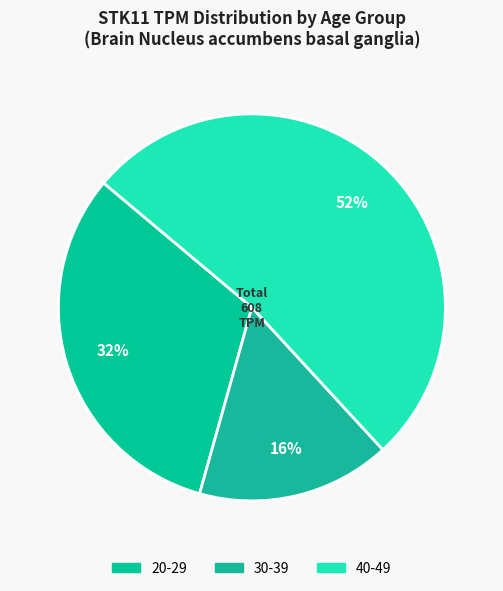

How many slices are in this pie chart?

3